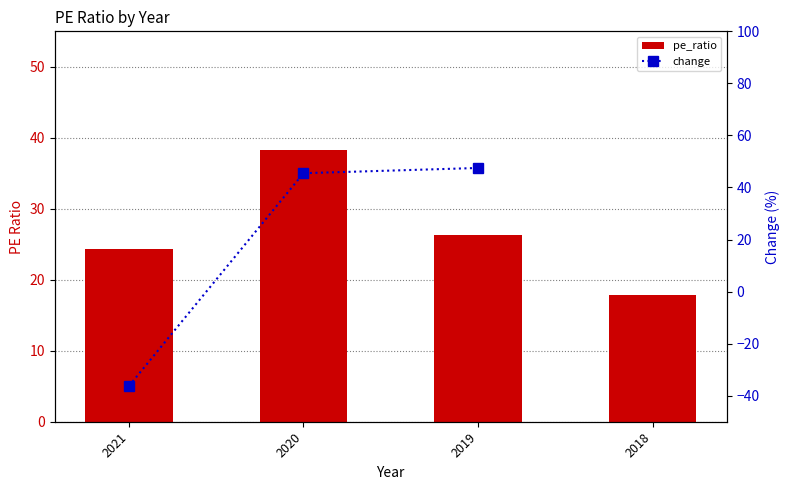

Are the bars grouped side by side (vs. stacked)?

No